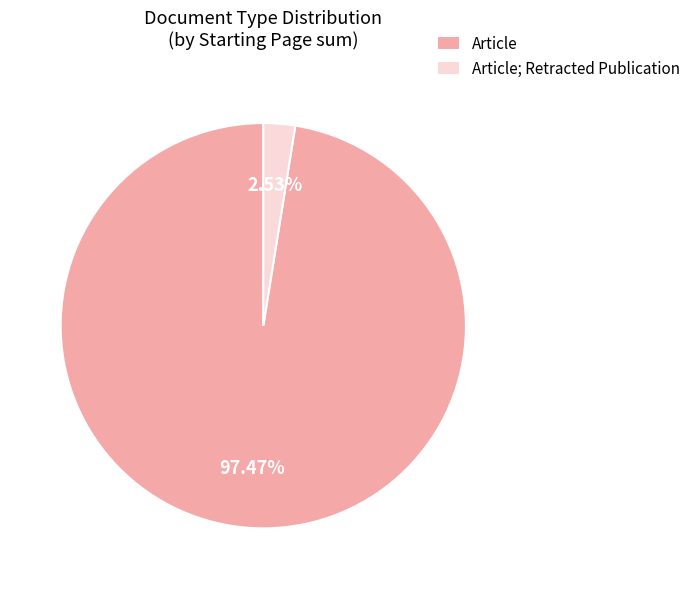

How much of the chart is everything except Article?

2.5%